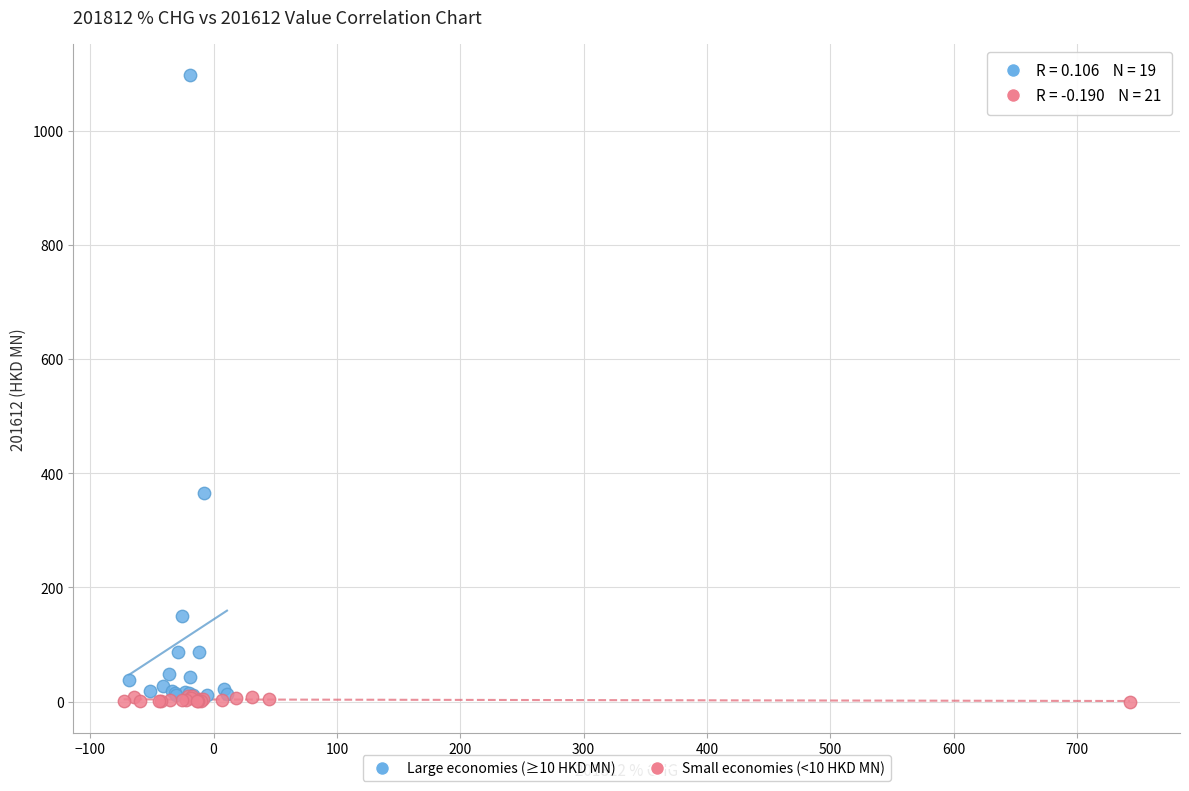

Which series reaches the maximum Y coordinate?

Large economies (≥10 HKD MN)